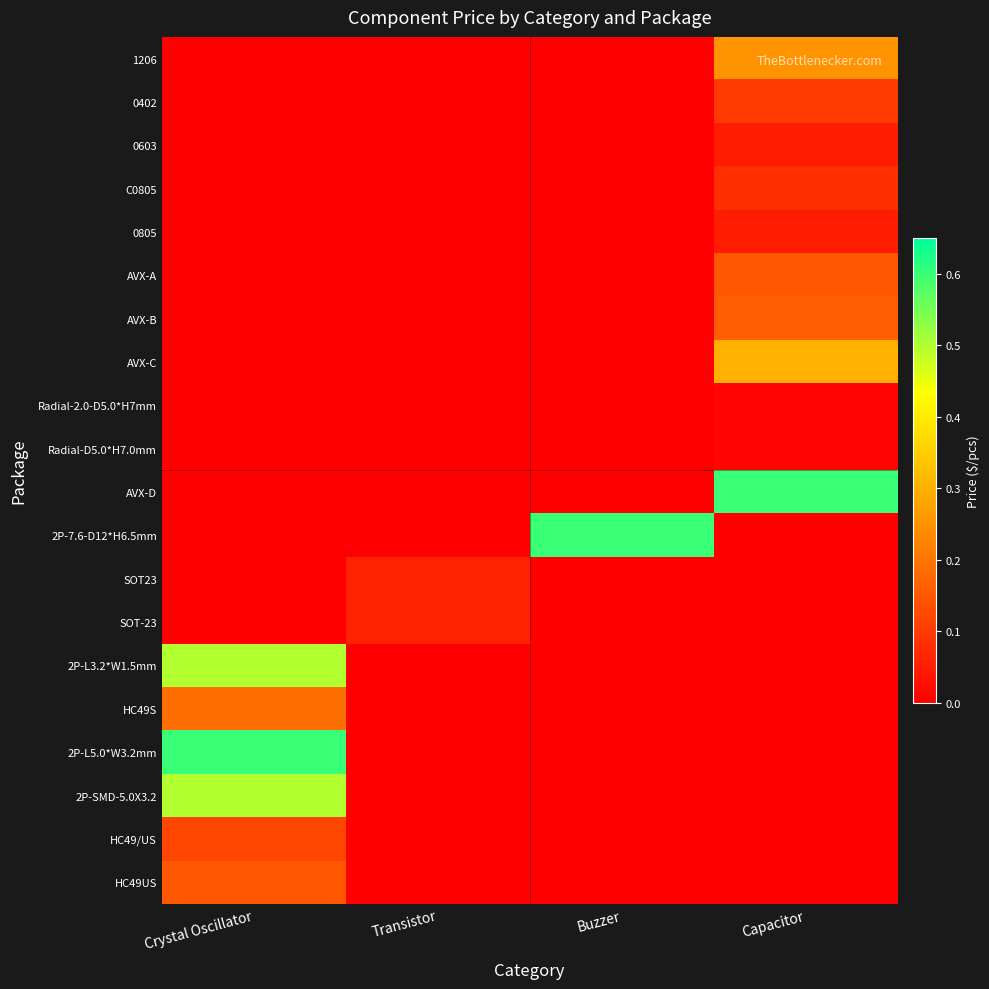

Reading left to right, what are all the values shown in this chart?

HC49US: Crystal Oscillator=0.1	Transistor=0.0	Buzzer=0.0	Capacitor=0.0
HC49/US: Crystal Oscillator=0.1	Transistor=0.0	Buzzer=0.0	Capacitor=0.0
2P-SMD-5.0X3.2: Crystal Oscillator=0.5	Transistor=0.0	Buzzer=0.0	Capacitor=0.0
2P-L5.0*W3.2mm: Crystal Oscillator=0.6	Transistor=0.0	Buzzer=0.0	Capacitor=0.0
HC49S: Crystal Oscillator=0.2	Transistor=0.0	Buzzer=0.0	Capacitor=0.0
2P-L3.2*W1.5mm: Crystal Oscillator=0.5	Transistor=0.0	Buzzer=0.0	Capacitor=0.0
SOT-23: Crystal Oscillator=0.0	Transistor=0.1	Buzzer=0.0	Capacitor=0.0
SOT23: Crystal Oscillator=0.0	Transistor=0.1	Buzzer=0.0	Capacitor=0.0
2P-7.6-D12*H6.5mm: Crystal Oscillator=0.0	Transistor=0.0	Buzzer=0.6	Capacitor=0.0
AVX-D: Crystal Oscillator=0.0	Transistor=0.0	Buzzer=0.0	Capacitor=0.6
Radial-D5.0*H7.0mm: Crystal Oscillator=0.0	Transistor=0.0	Buzzer=0.0	Capacitor=0.0
Radial-2.0-D5.0*H7mm: Crystal Oscillator=0.0	Transistor=0.0	Buzzer=0.0	Capacitor=0.0
AVX-C: Crystal Oscillator=0.0	Transistor=0.0	Buzzer=0.0	Capacitor=0.3
AVX-B: Crystal Oscillator=0.0	Transistor=0.0	Buzzer=0.0	Capacitor=0.2
AVX-A: Crystal Oscillator=0.0	Transistor=0.0	Buzzer=0.0	Capacitor=0.1
0805: Crystal Oscillator=0.0	Transistor=0.0	Buzzer=0.0	Capacitor=0.1
C0805: Crystal Oscillator=0.0	Transistor=0.0	Buzzer=0.0	Capacitor=0.1
0603: Crystal Oscillator=0.0	Transistor=0.0	Buzzer=0.0	Capacitor=0.1
0402: Crystal Oscillator=0.0	Transistor=0.0	Buzzer=0.0	Capacitor=0.1
1206: Crystal Oscillator=0.0	Transistor=0.0	Buzzer=0.0	Capacitor=0.2